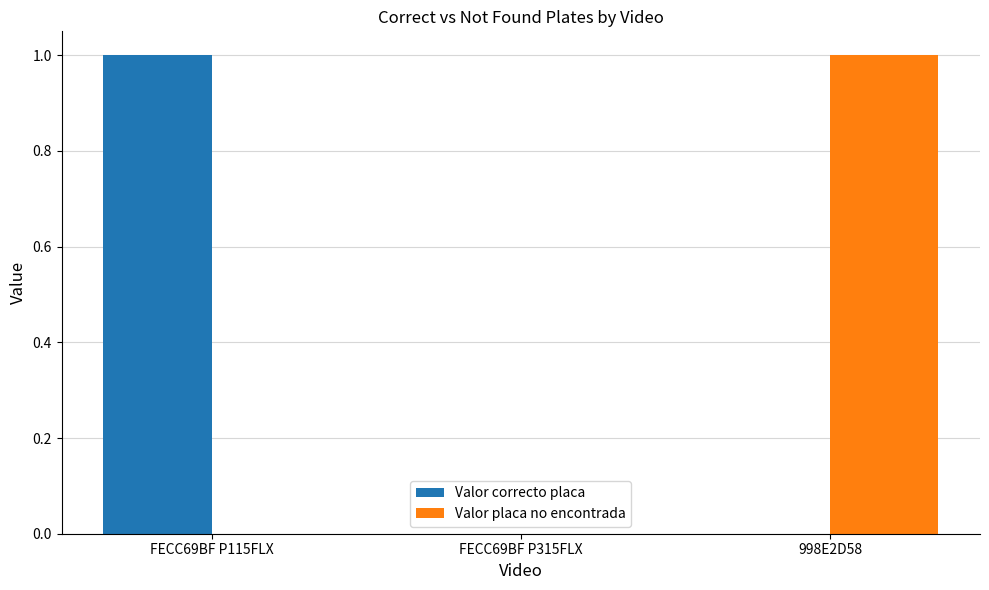

Reading left to right, list all the values displayed in this chart.

Valor correcto placa: FECC69BF P115FLX=1	FECC69BF P315FLX=0	998E2D58=0
Valor placa no encontrada: FECC69BF P115FLX=0	FECC69BF P315FLX=0	998E2D58=1